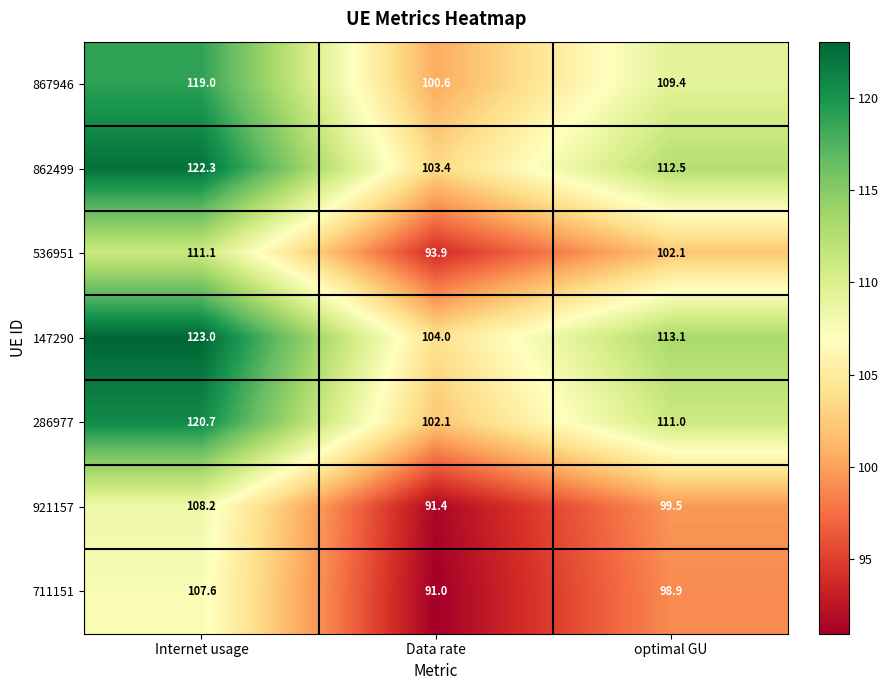

What is the sum of the 921157 values at Internet usage and optimal GU?

207.7